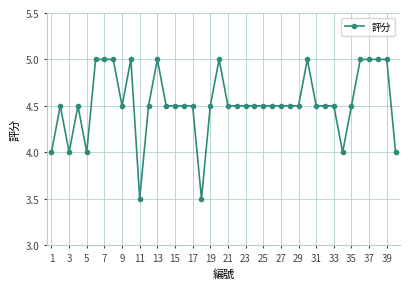

What is the minimum value shown in the chart?

3.5